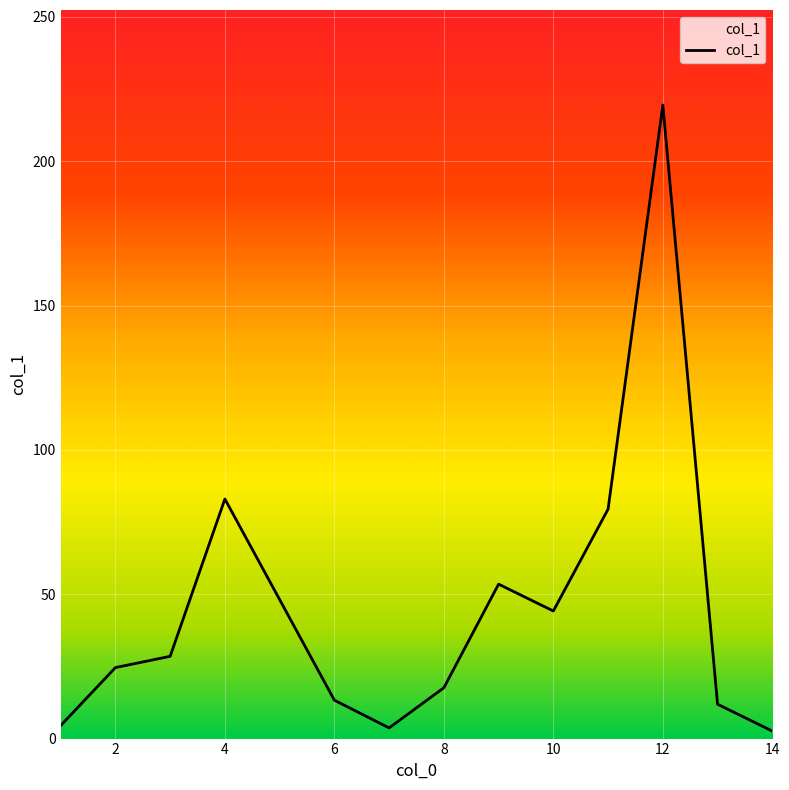

What is the difference between the maximum and minimum values?

216.9